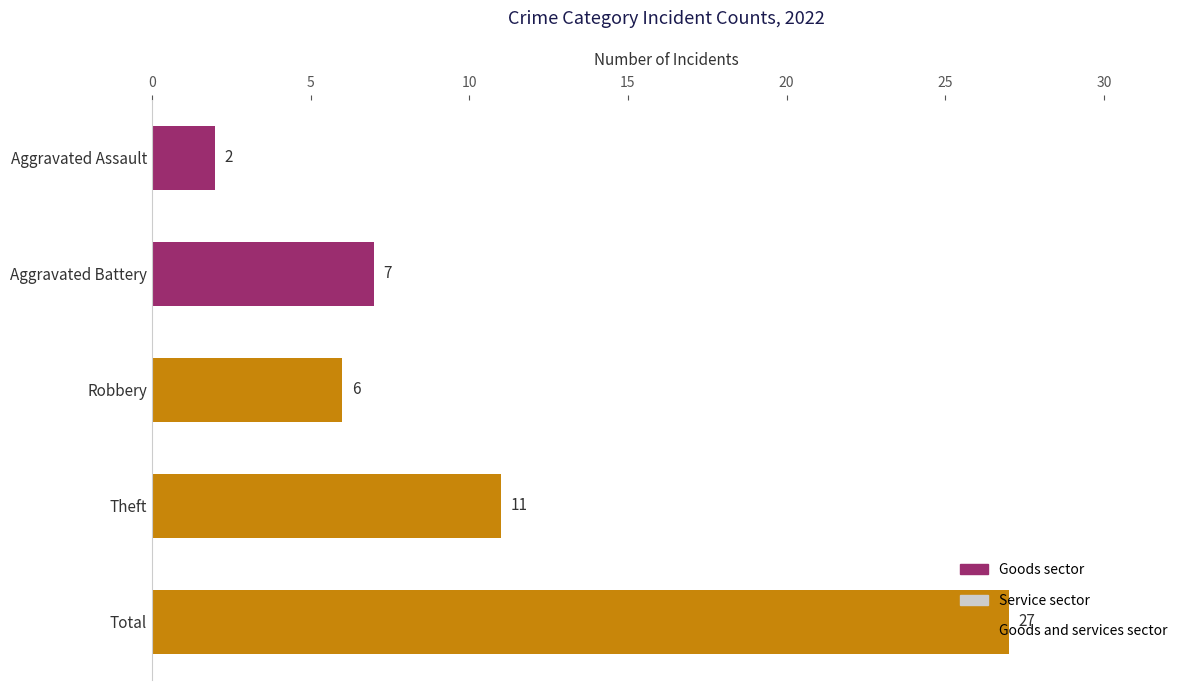

What value does the data have at Robbery, to the nearest 5?

5